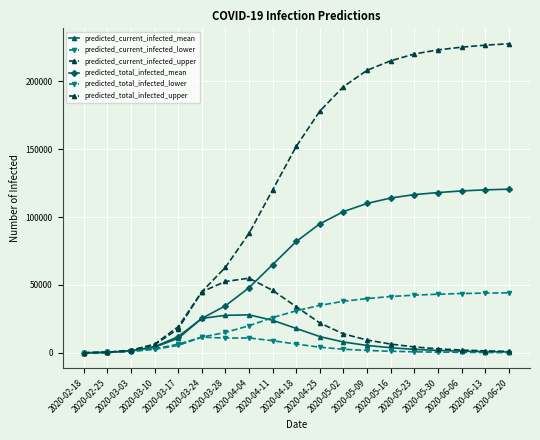

Reading right to left, list all the values displayed in this chart.

predicted_current_infected_mean: 2020-06-20=700	2020-06-13=950	2020-06-06=1300	2020-05-30=1800	2020-05-23=2600	2020-05-16=3800	2020-05-09=5500	2020-05-02=8000	2020-04-25=12000	2020-04-18=18000	2020-04-11=24000	2020-04-04=28000	2020-03-28=27654	2020-03-24=25385	2020-03-17=10738	2020-03-10=4206	2020-03-03=1483	2020-02-25=403	2020-02-18=50
predicted_current_infected_lower: 2020-06-20=200	2020-06-13=270	2020-06-06=380	2020-05-30=550	2020-05-23=800	2020-05-16=1200	2020-05-09=1800	2020-05-02=2700	2020-04-25=4200	2020-04-18=6500	2020-04-11=9000	2020-04-04=11000	2020-03-28=10885	2020-03-24=11608	2020-03-17=5508	2020-03-10=2684	2020-03-03=1102	2020-02-25=320	2020-02-18=40
predicted_current_infected_upper: 2020-06-20=1100	2020-06-13=1500	2020-06-06=2100	2020-05-30=3000	2020-05-23=4400	2020-05-16=6500	2020-05-09=9500	2020-05-02=14000	2020-04-25=22000	2020-04-18=34000	2020-04-11=46000	2020-04-04=55000	2020-03-28=52567	2020-03-24=44983	2020-03-17=17692	2020-03-10=6037	2020-03-03=1905	2020-02-25=480	2020-02-18=60
predicted_total_infected_mean: 2020-06-20=120500	2020-06-13=120000	2020-06-06=119200	2020-05-30=118000	2020-05-23=116500	2020-05-16=114000	2020-05-09=110000	2020-05-02=104000	2020-04-25=95000	2020-04-18=82000	2020-04-11=65000	2020-04-04=48000	2020-03-28=34677	2020-03-24=25385	2020-03-17=11976	2020-03-10=4559	2020-03-03=1483	2020-02-25=403	2020-02-18=50
predicted_total_infected_lower: 2020-06-20=44200	2020-06-13=44000	2020-06-06=43700	2020-05-30=43200	2020-05-23=42500	2020-05-16=41500	2020-05-09=40000	2020-05-02=38000	2020-04-25=35000	2020-04-18=31000	2020-04-11=26000	2020-04-04=20000	2020-03-28=15085	2020-03-24=11608	2020-03-17=6440	2020-03-10=2964	2020-03-03=1102	2020-02-25=320	2020-02-18=40
predicted_total_infected_upper: 2020-06-20=227500	2020-06-13=226500	2020-06-06=225000	2020-05-30=223000	2020-05-23=220000	2020-05-16=215000	2020-05-09=208000	2020-05-02=196000	2020-04-25=178000	2020-04-18=152000	2020-04-11=120000	2020-04-04=88000	2020-03-28=63006	2020-03-24=44983	2020-03-17=19258	2020-03-10=6457	2020-03-03=1905	2020-02-25=480	2020-02-18=60